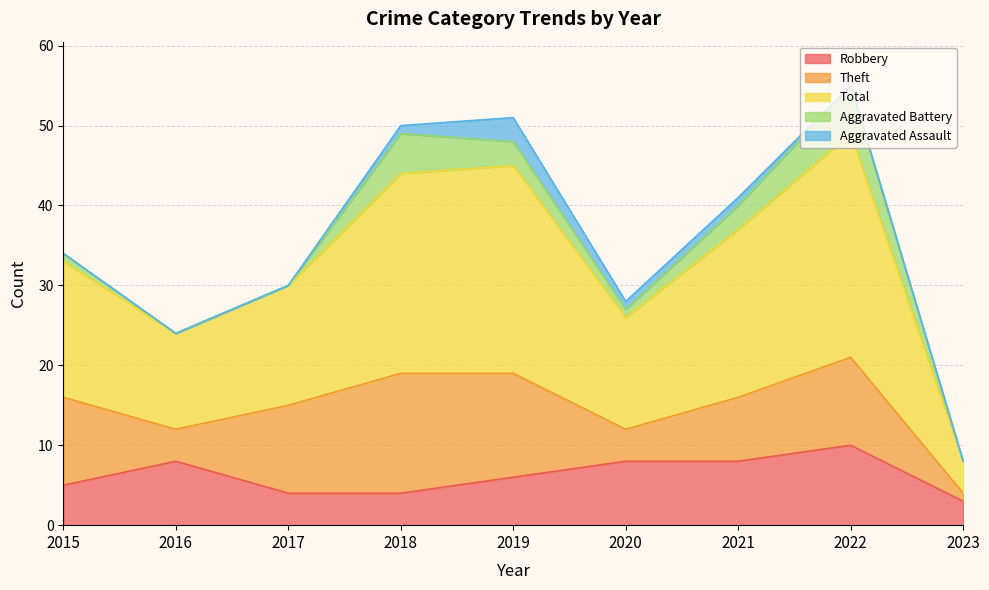

Reading right to left, transcribe all the data shown in this chart.

Robbery: 2023=3	2022=10	2021=8	2020=8	2019=6	2018=4	2017=4	2016=8	2015=5
Theft: 2023=1	2022=11	2021=8	2020=4	2019=13	2018=15	2017=11	2016=4	2015=11
Total: 2023=4	2022=28	2021=21	2020=14	2019=26	2018=25	2017=15	2016=12	2015=17
Aggravated Battery: 2023=0	2022=6	2021=3	2020=1	2019=3	2018=5	2017=0	2016=0	2015=1
Aggravated Assault: 2023=0	2022=0	2021=1	2020=1	2019=3	2018=1	2017=0	2016=0	2015=0